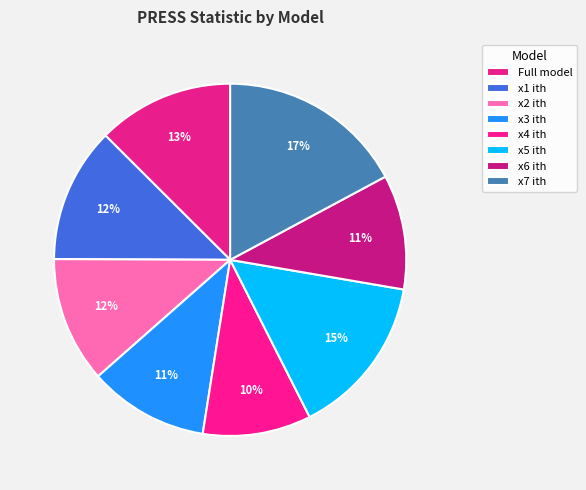

How many slices are in this pie chart?

8